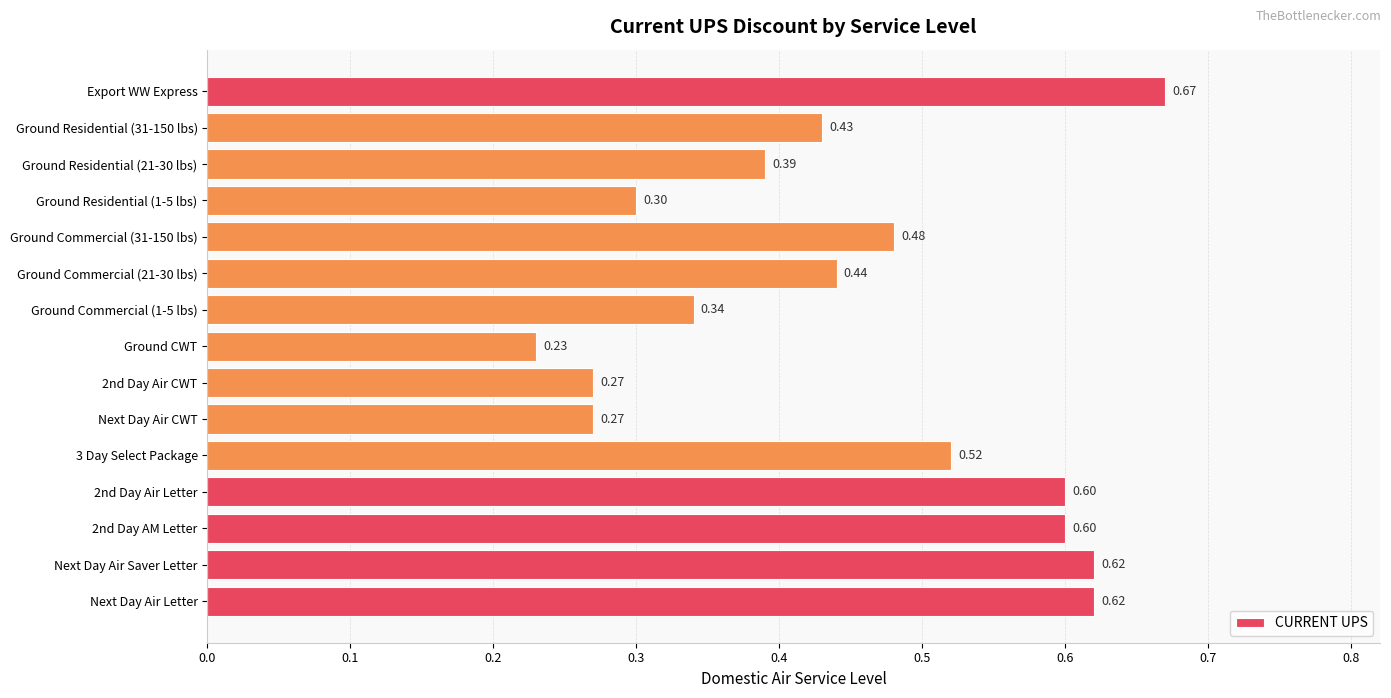

At which category does the chart reach its minimum across all series?

Ground CWT